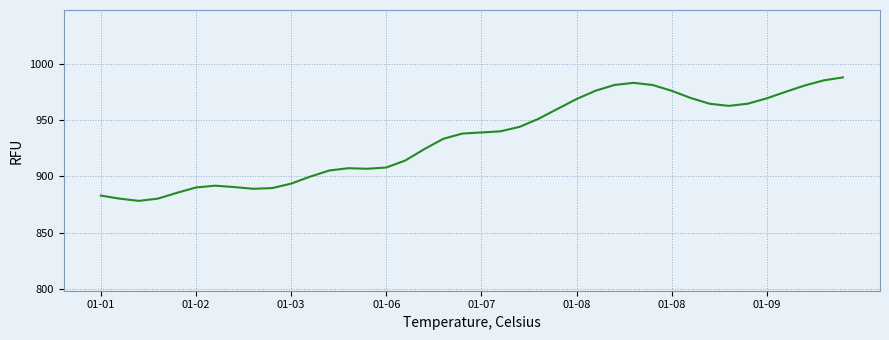

What is the smallest value displayed?

878.2